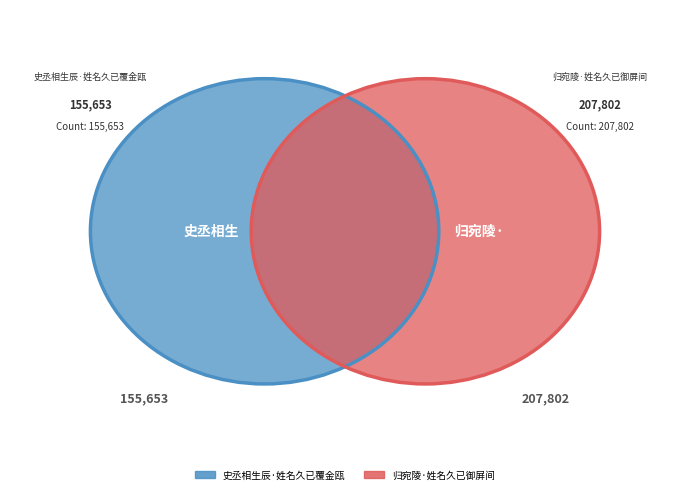

What is the change in value from 史丞相生辰·姓名久已覆金瓯 to 归宛陵·姓名久已御屏间?

+52149